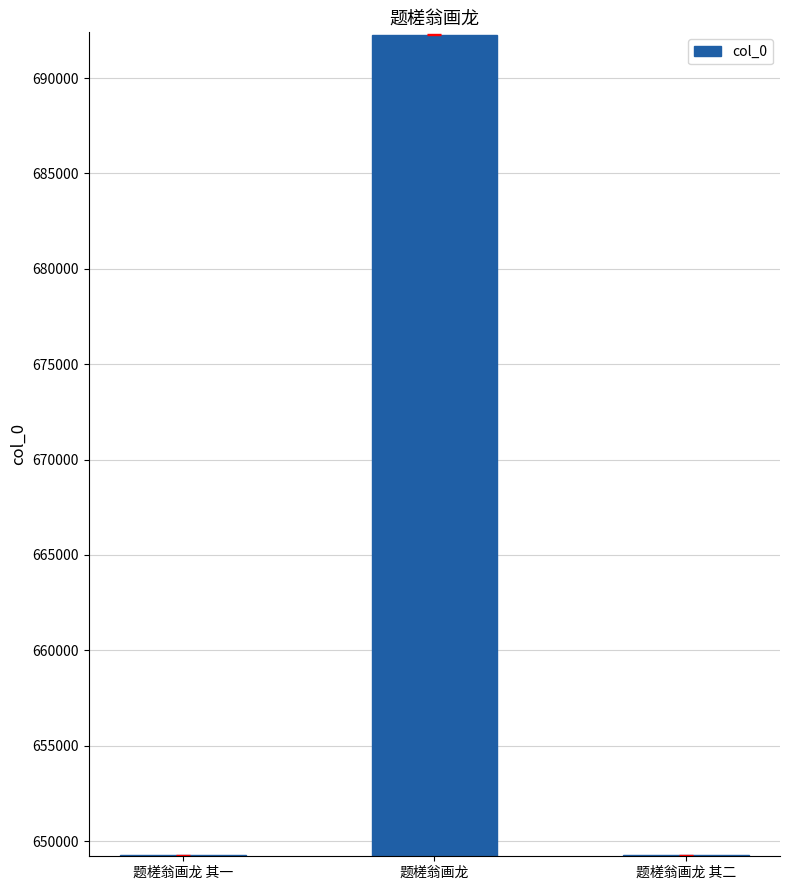

Where is the data nearest to the value 670762?

题槎翁画龙 其一